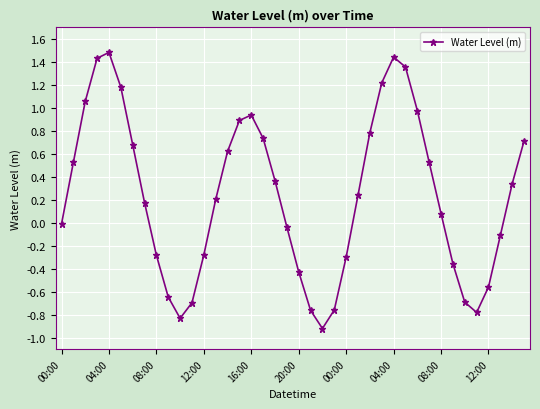

What is the value of the 9th point from the left?

-0.3